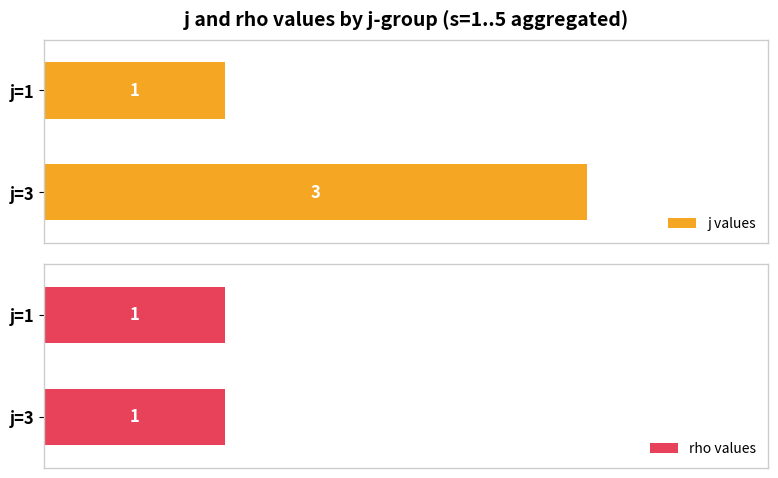

At which label is j values closest to 2?

j=1